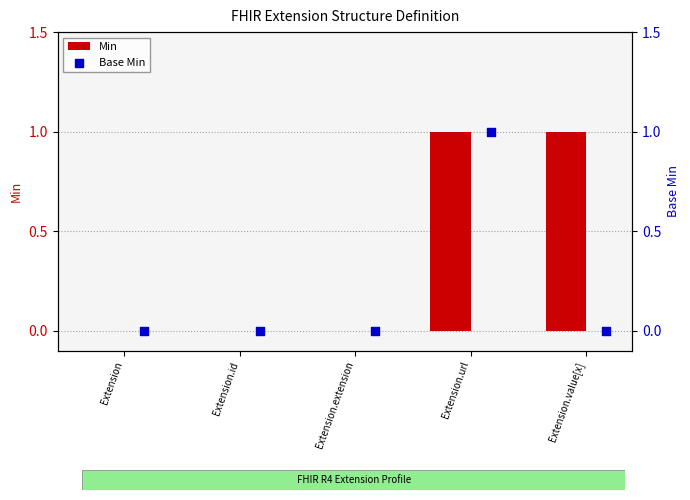

The Min series shows 0 at Extension.extension. True or false?

True